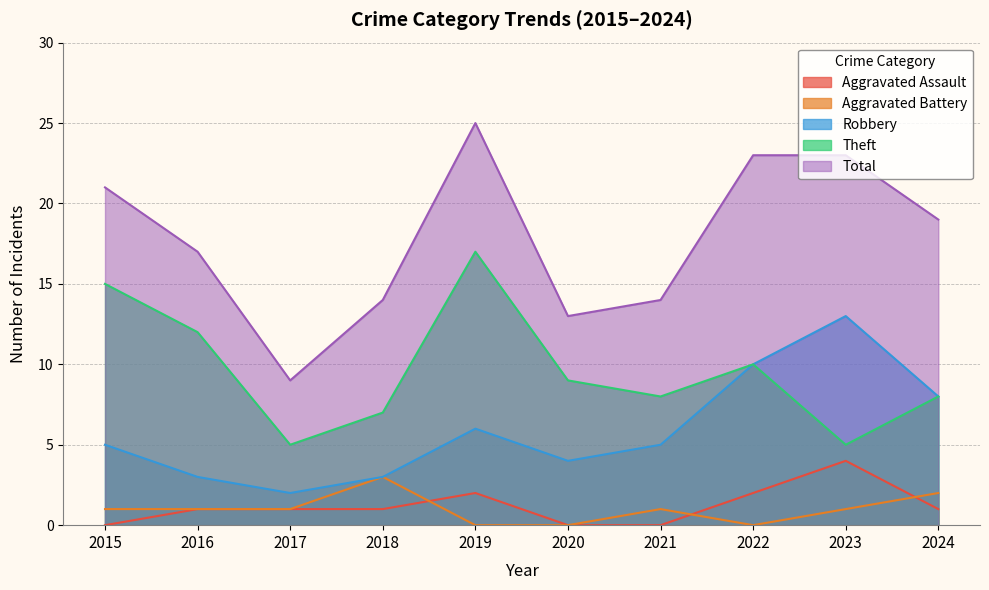

True or false: Total and Robbery intersect in this chart.

False